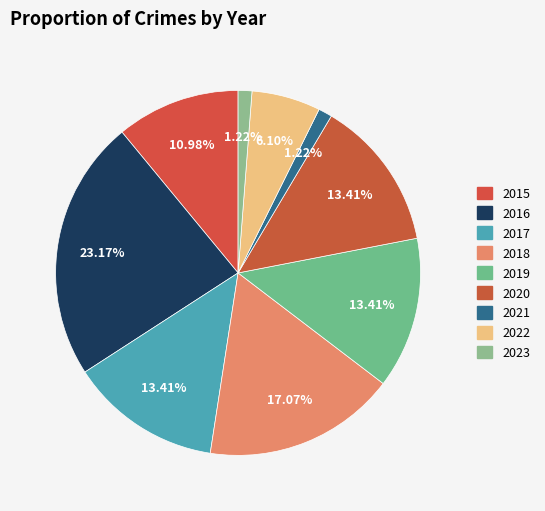

What percentage is the 2015 slice, to the nearest percent?

11%